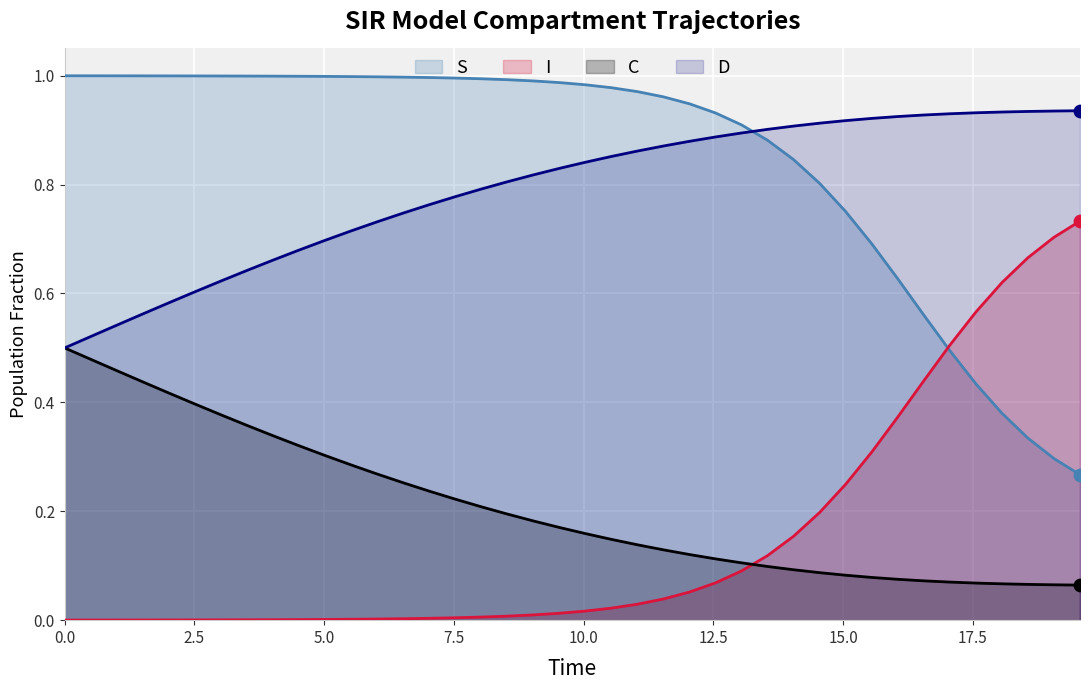

Which series reaches the maximum Y coordinate?

S